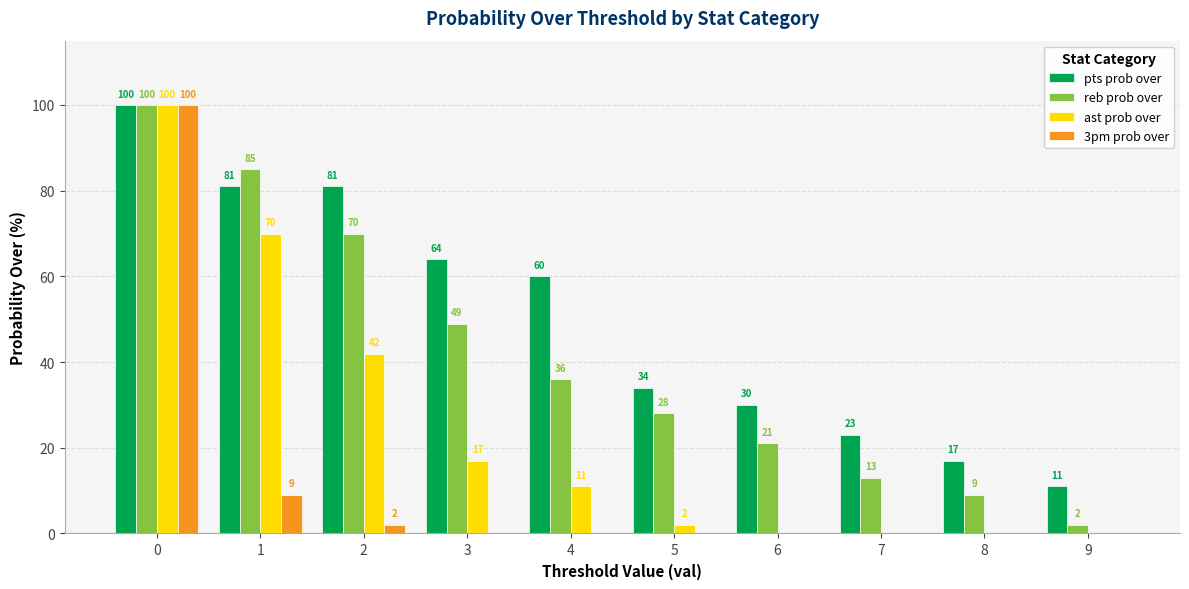

What is the sum of the reb prob over values at 1 and 4?

121